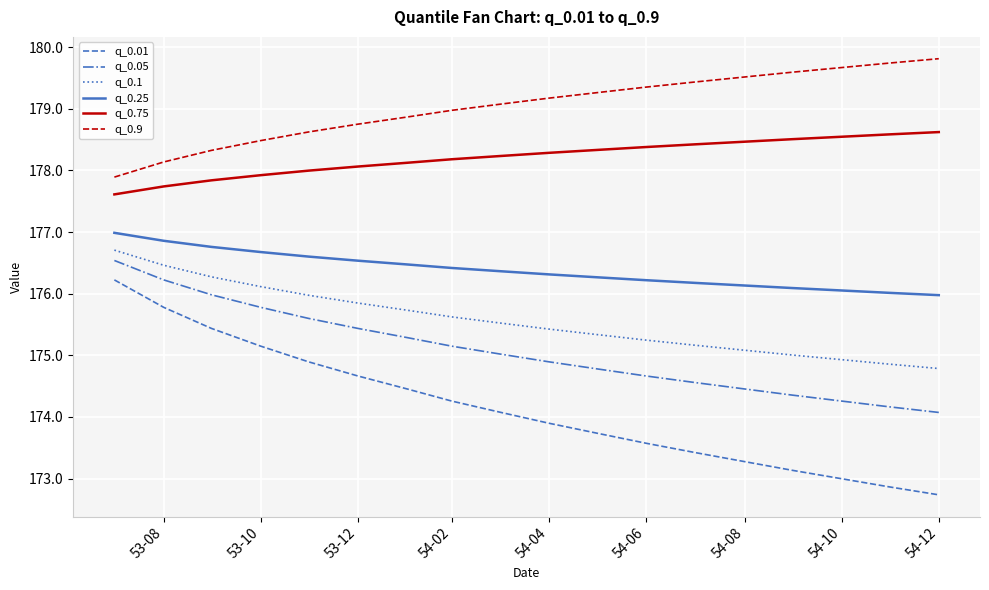

True or false: q_0.75 and q_0.25 cross at least once.

False